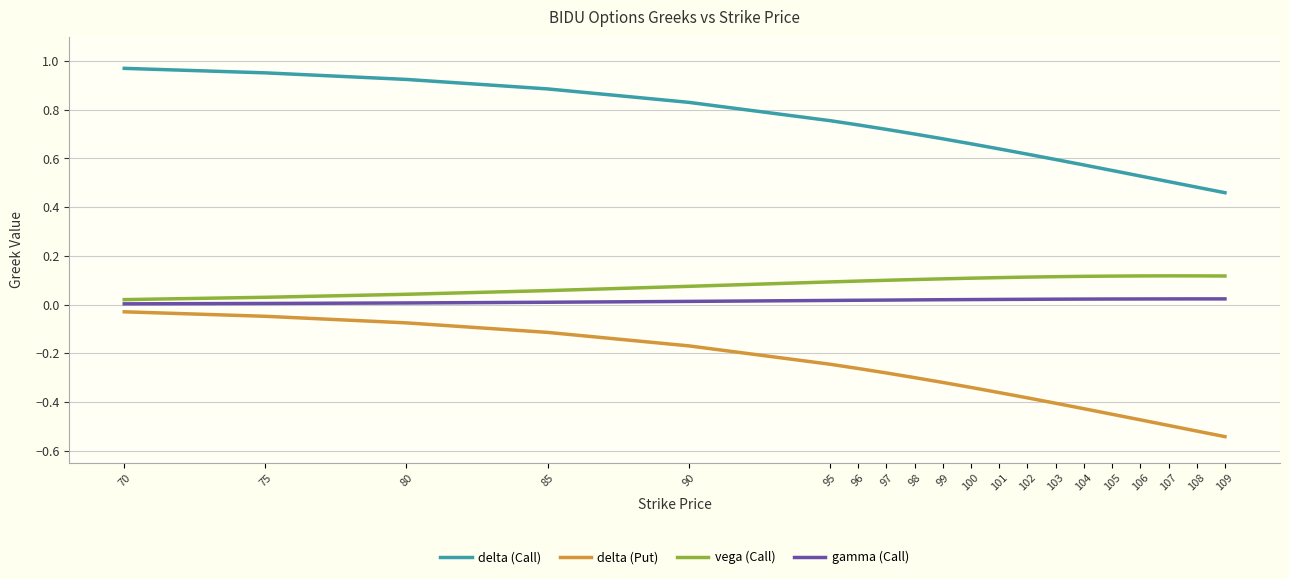

How many lines are shown in the chart?

4